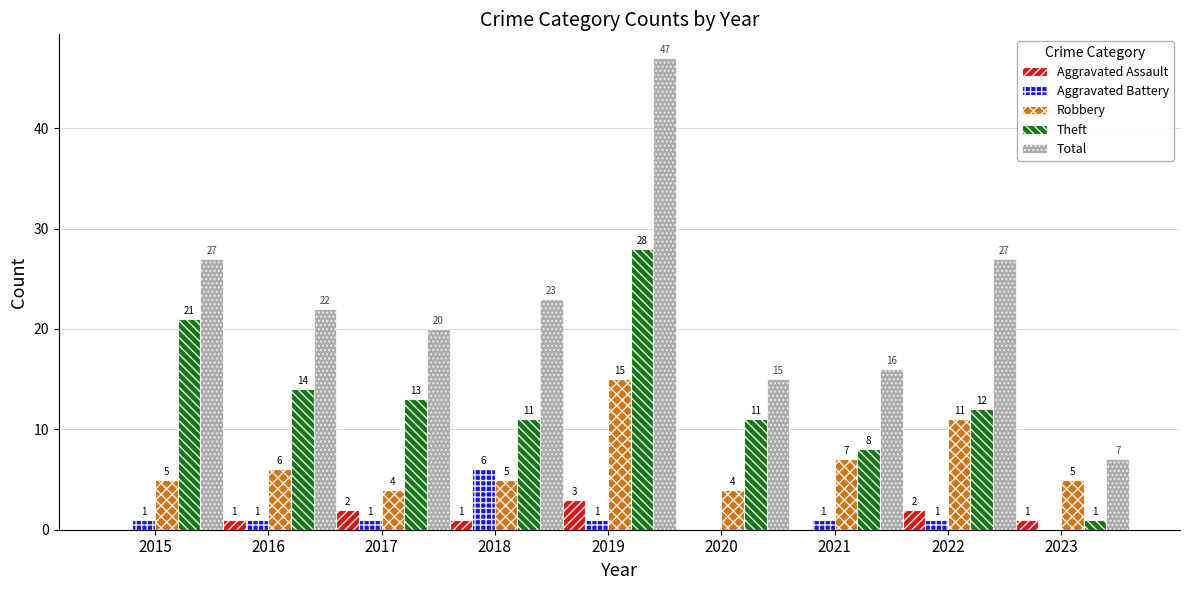

Between 2016 and 2020, which series saw the biggest shift?

Total